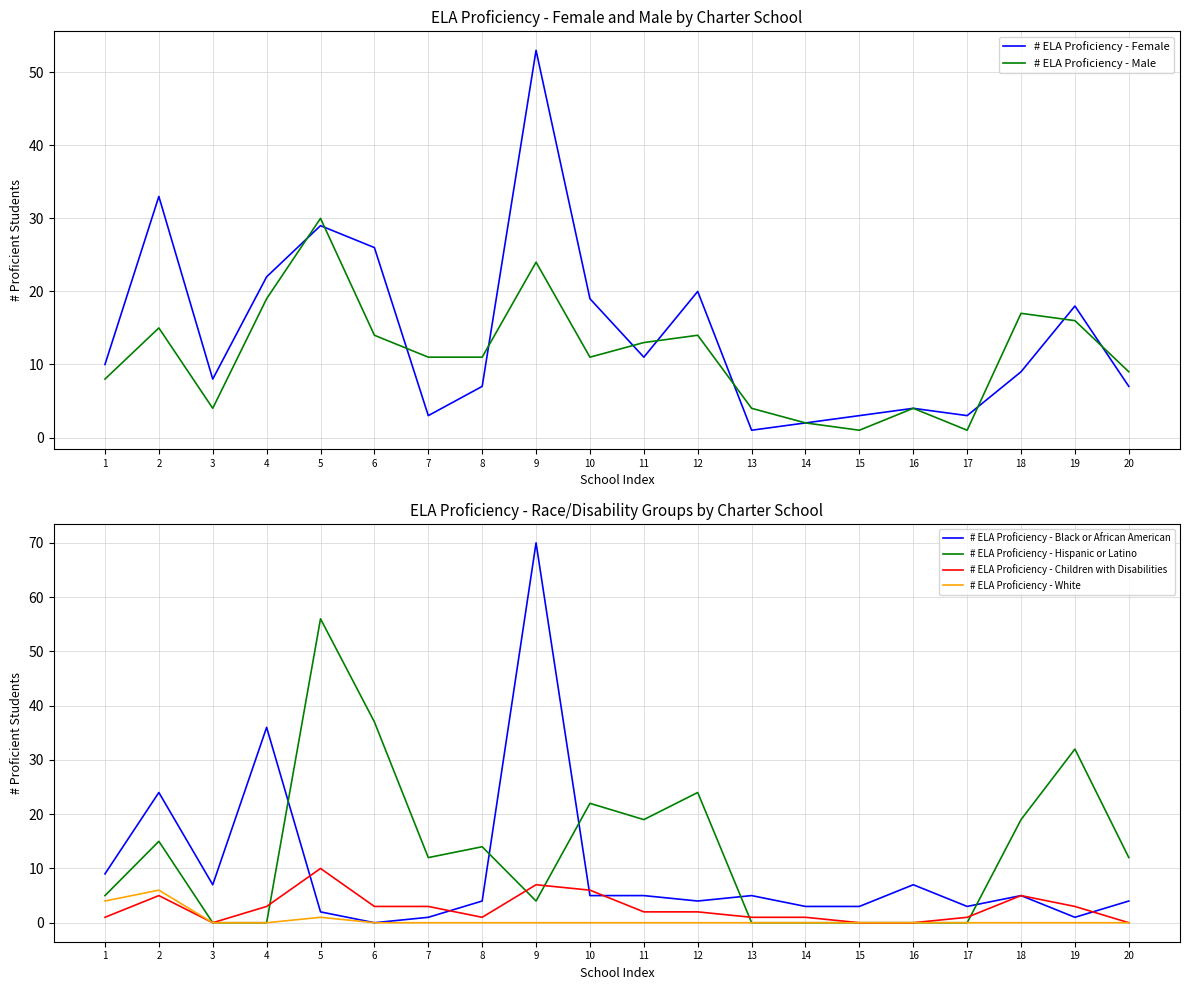

List the series in order of their peak value, lowest first.

# ELA Proficiency - White, # ELA Proficiency - Children with Disabilities, # ELA Proficiency - Male, # ELA Proficiency - Female, # ELA Proficiency - Hispanic or Latino, # ELA Proficiency - Black or African American